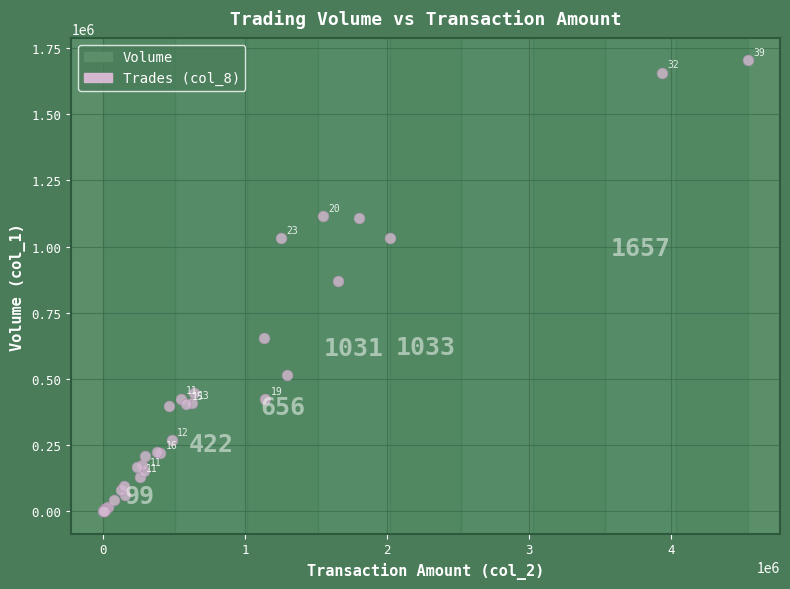

What Y value in the scatter plot is closest to 852000?

872000